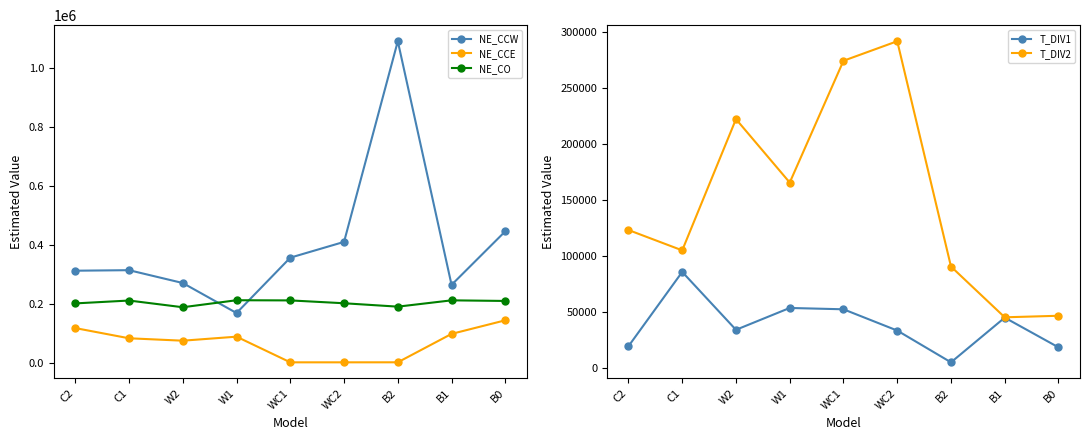

Does the chart have visible grid lines?

No